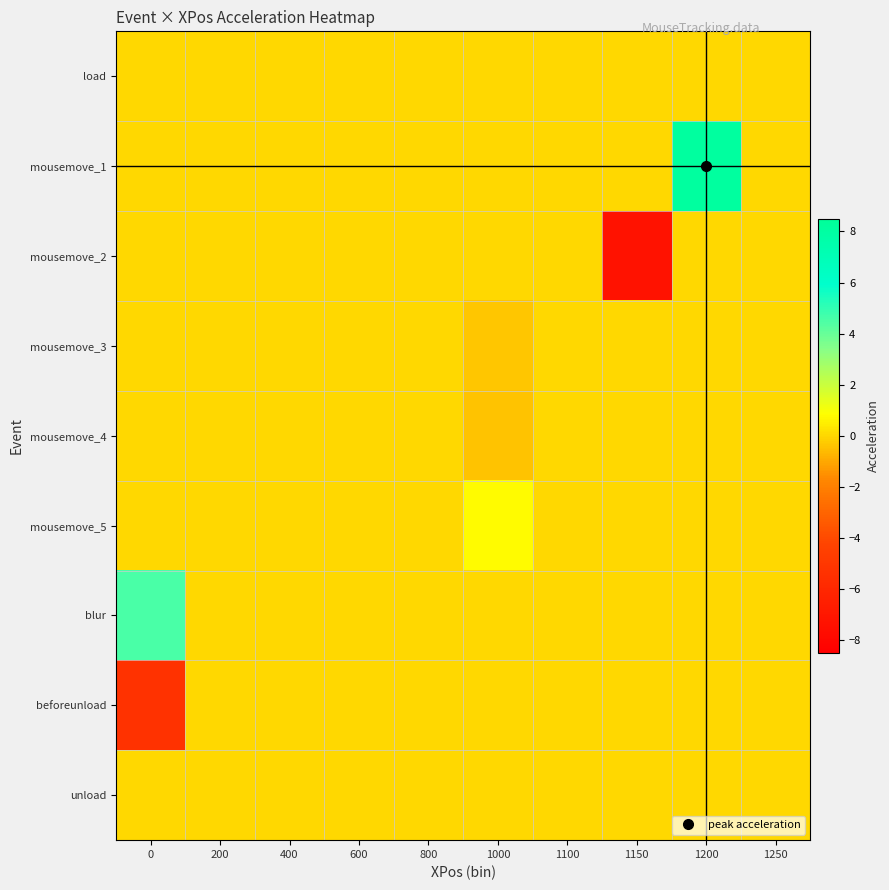

Reading left to right, list all the values displayed in this chart.

load: 0=0.0	200=0.0	400=0.0	600=0.0	800=0.0	1000=0.0	1100=0.0	1150=0.0	1200=0.0	1250=0.0
mousemove_1: 0=0.0	200=0.0	400=0.0	600=0.0	800=0.0	1000=0.0	1100=0.0	1150=0.0	1200=8.2	1250=0.0
mousemove_2: 0=0.0	200=0.0	400=0.0	600=0.0	800=0.0	1000=0.0	1100=0.0	1150=-7.4	1200=0.0	1250=0.0
mousemove_3: 0=0.0	200=0.0	400=0.0	600=0.0	800=0.0	1000=-0.3	1100=0.0	1150=0.0	1200=0.0	1250=0.0
mousemove_4: 0=0.0	200=0.0	400=0.0	600=0.0	800=0.0	1000=-0.5	1100=0.0	1150=0.0	1200=0.0	1250=0.0
mousemove_5: 0=0.0	200=0.0	400=0.0	600=0.0	800=0.0	1000=0.8	1100=0.0	1150=0.0	1200=0.0	1250=0.0
blur: 0=4.6	200=0.0	400=0.0	600=0.0	800=0.0	1000=0.0	1100=0.0	1150=0.0	1200=0.0	1250=0.0
beforeunload: 0=-5.3	200=0.0	400=0.0	600=0.0	800=0.0	1000=0.0	1100=0.0	1150=0.0	1200=0.0	1250=0.0
unload: 0=0.0	200=0.0	400=0.0	600=0.0	800=0.0	1000=0.0	1100=0.0	1150=0.0	1200=0.0	1250=0.0